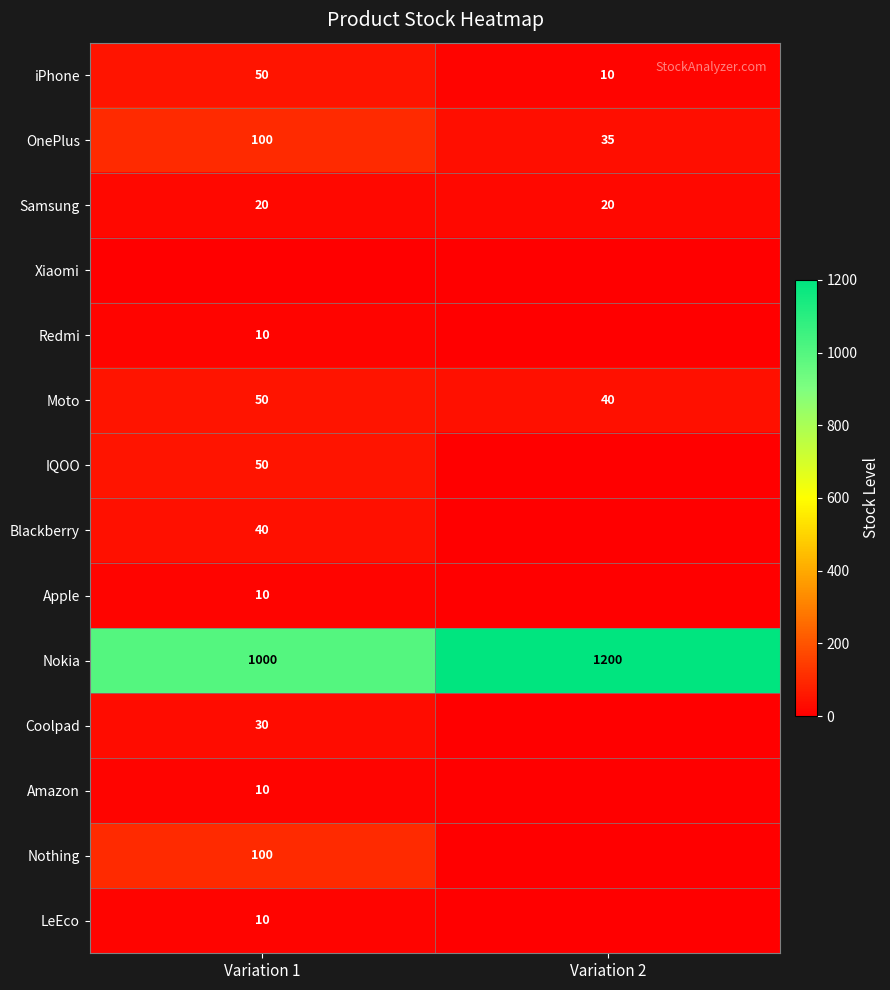

At which category is the sum across all series the highest?

Variation 1